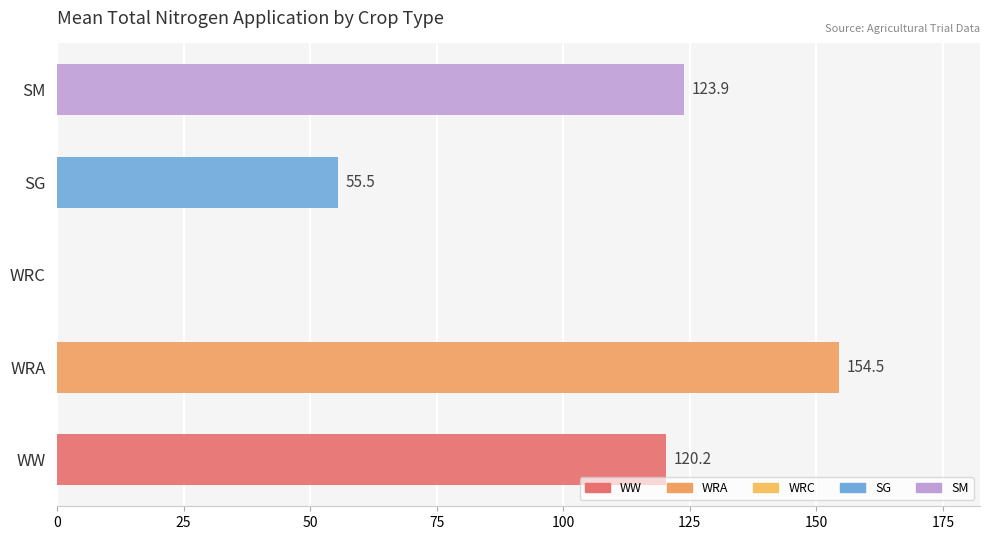

How many values are above zero?

4